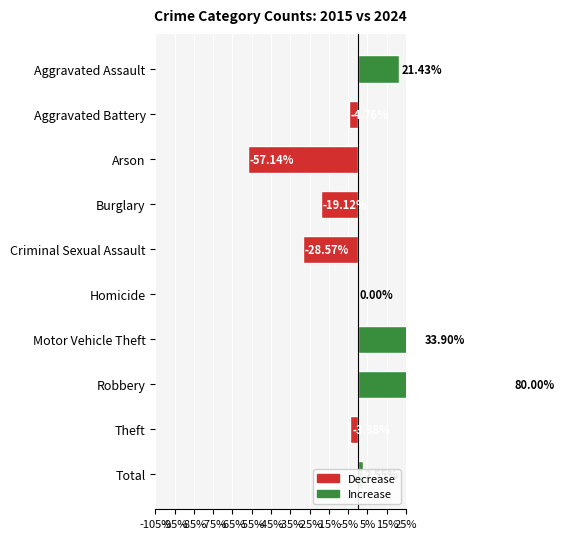

How many values exceed 0?

4